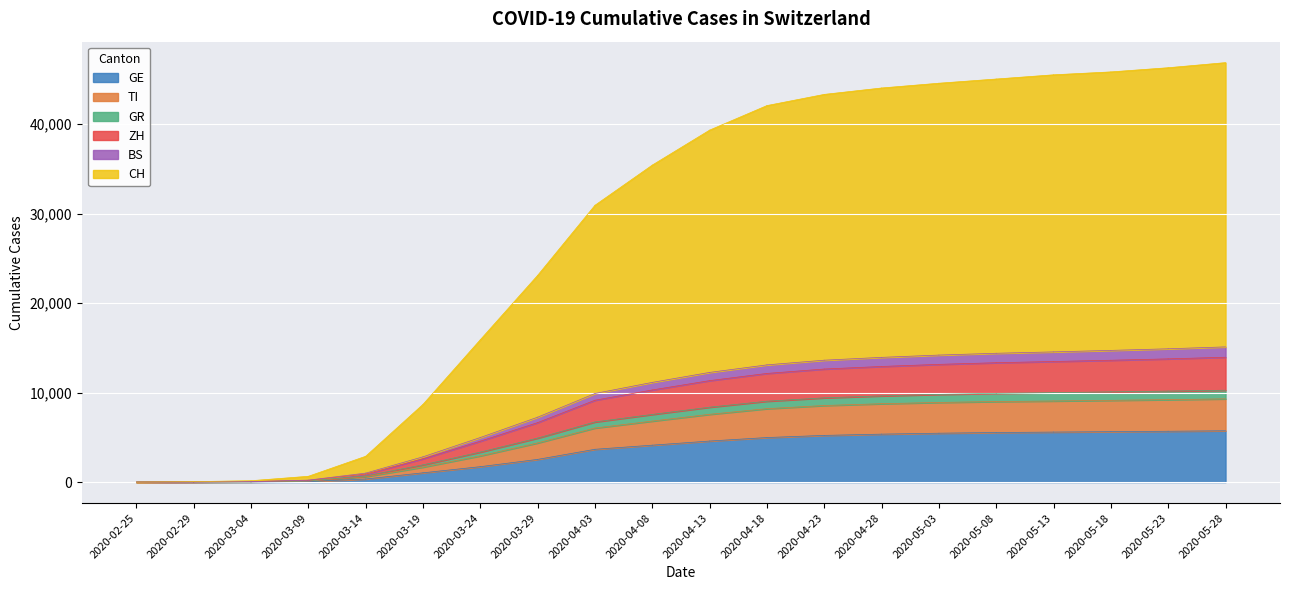

Which series has the largest total across all categories?

CH